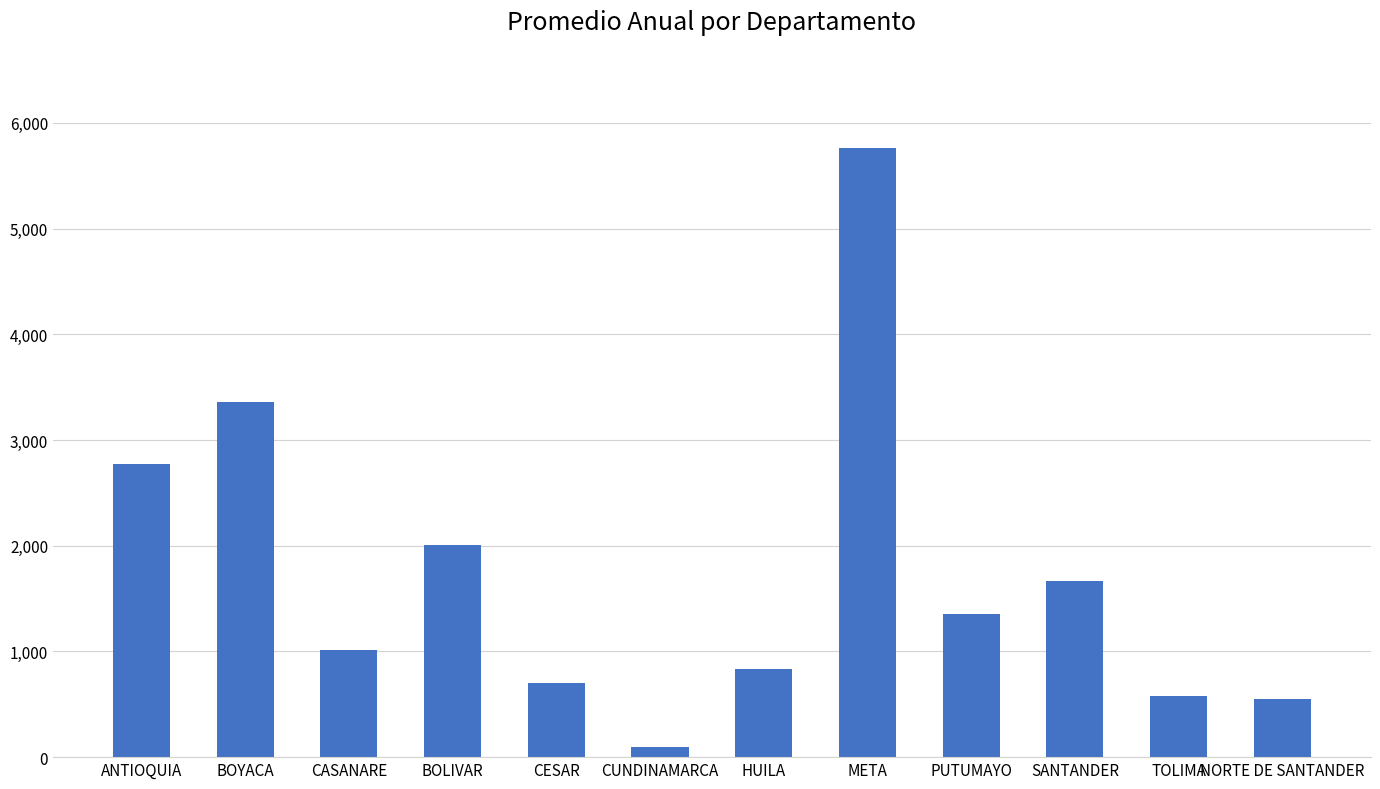

What position from the left is NORTE DE SANTANDER?

12